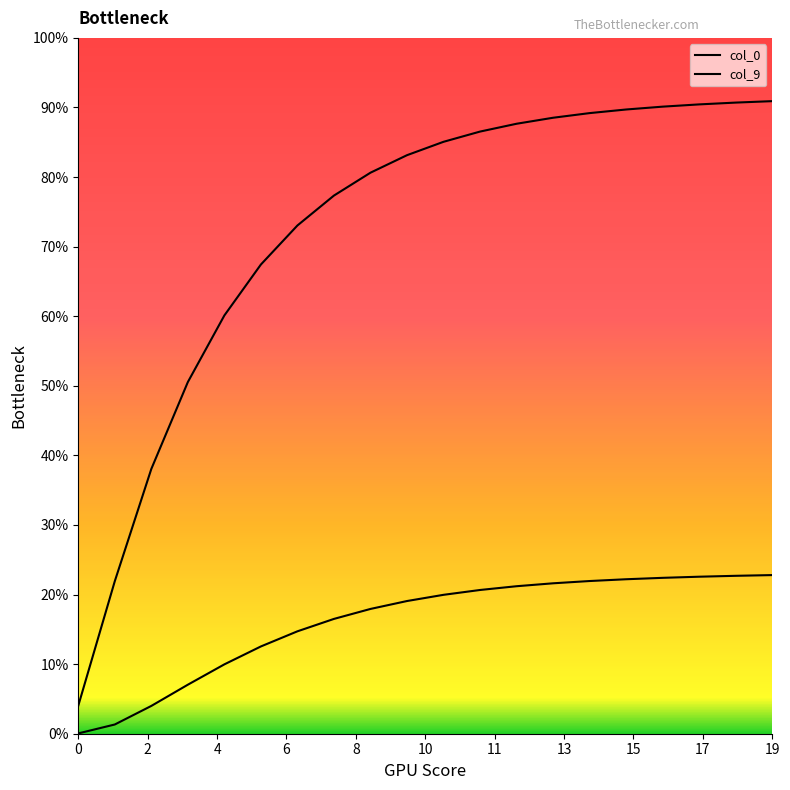

Which series has the largest total across all categories?

col_9